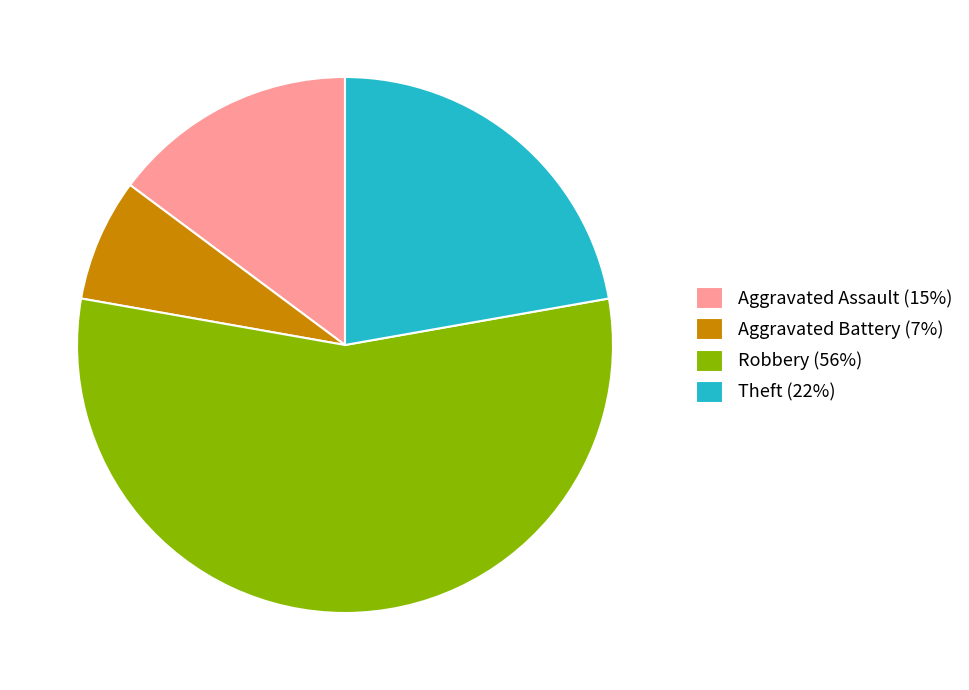

What is the ratio of the value at Robbery (56%) to the value at Theft (22%)?

2.5